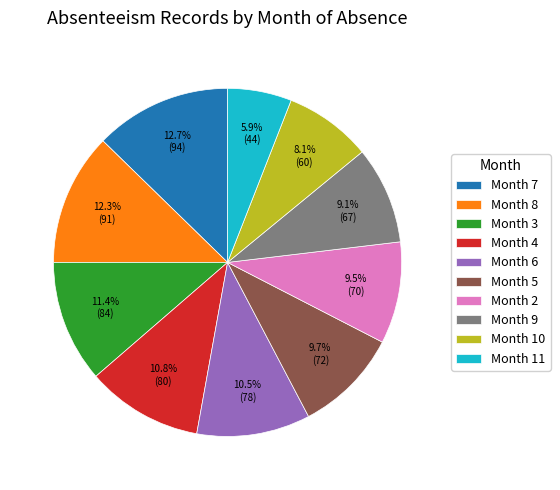

How many segments does this pie chart have?

10